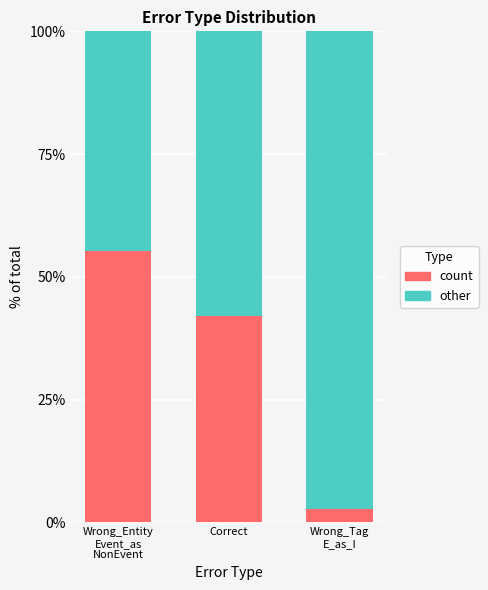

What is the sum of all count values?

100.0